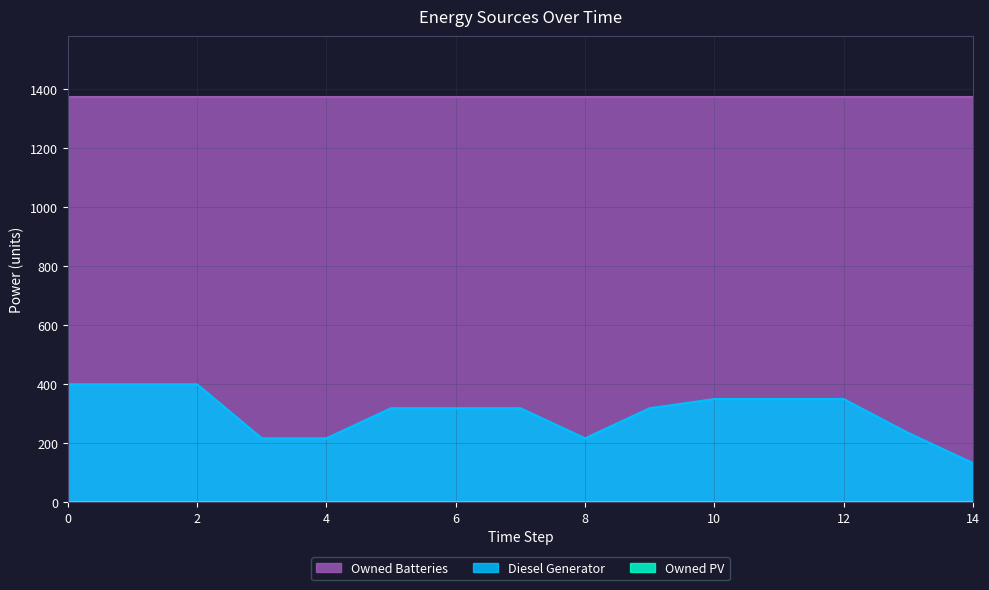

What is the difference between the maximum and second lowest values in the Diesel Generator series?

183